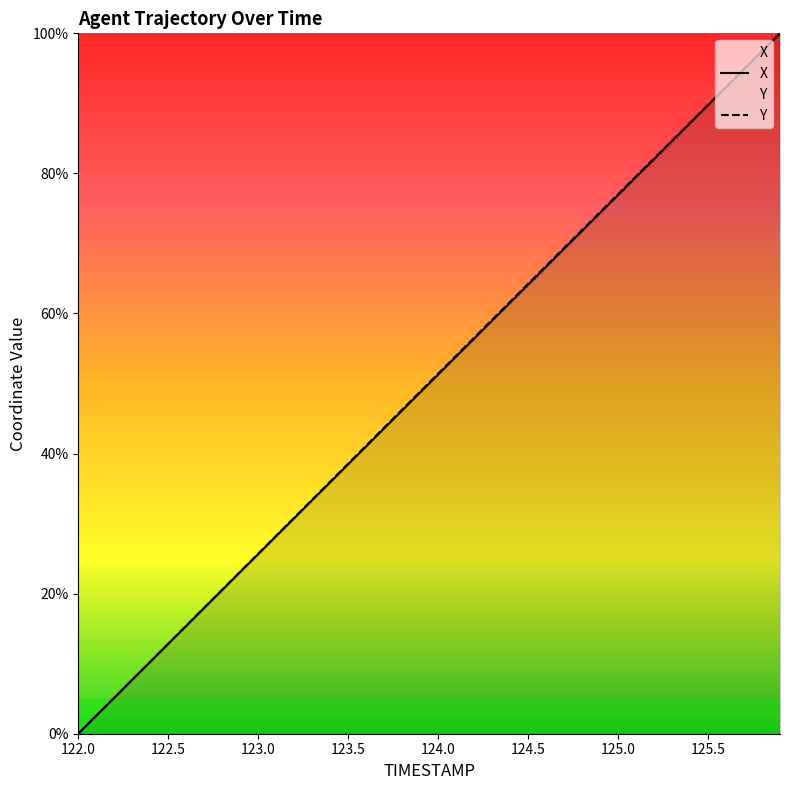

Reading right to left, extract all data points from this chart.

X: 100.0	97.5	94.9	92.3	89.7	87.2	84.6	82.0	79.5	76.9	74.4	71.8	69.2	66.7	64.1	61.5	59.0	56.4	53.9	51.3	48.7	46.1	43.6	41.0	38.5	35.9	33.3	30.8	28.2	25.6	23.1	20.5	18.0	15.4	12.8	10.3	7.7	5.1	2.6	0.0
Y: 100.0	97.4	94.9	92.3	89.8	87.2	84.7	82.1	79.6	77.0	74.5	71.9	69.4	66.8	64.2	61.7	59.1	56.5	54.0	51.4	48.8	46.3	43.7	41.1	38.6	36.0	33.4	30.9	28.3	25.7	23.1	20.6	18.0	15.4	12.9	10.3	7.7	5.1	2.6	0.0